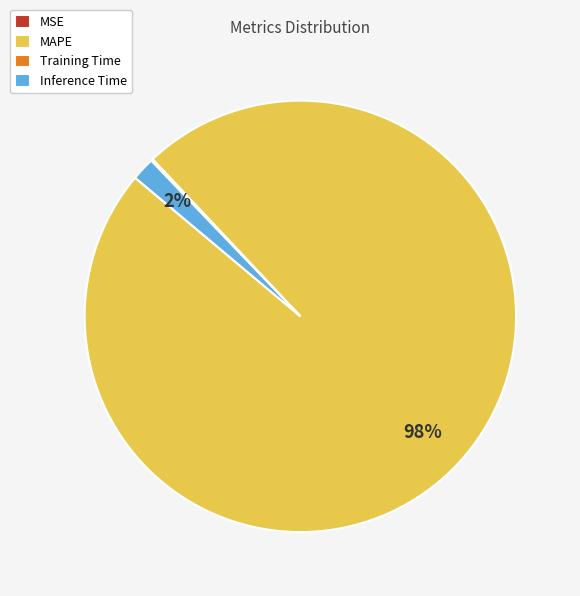

Which category has the biggest portion of the pie?

MAPE